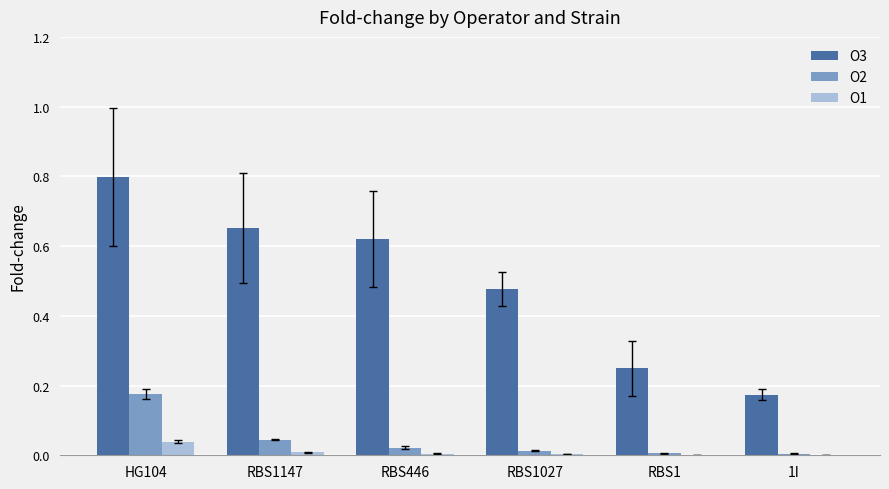

Is the value of O3 at HG104 greater than the value of O1 at RBS446?

Yes